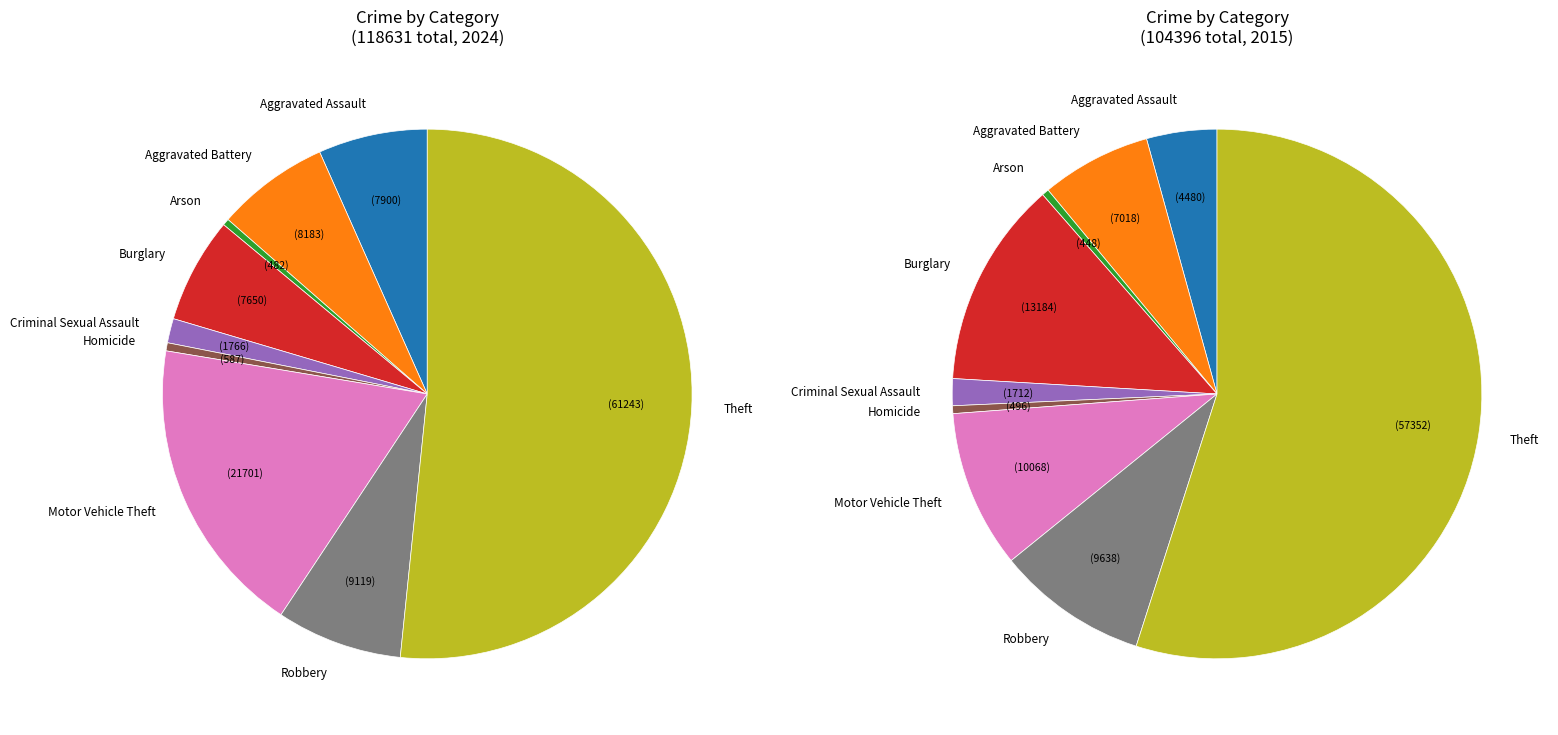

Is it true that Homicide is 6% of the pie?

False